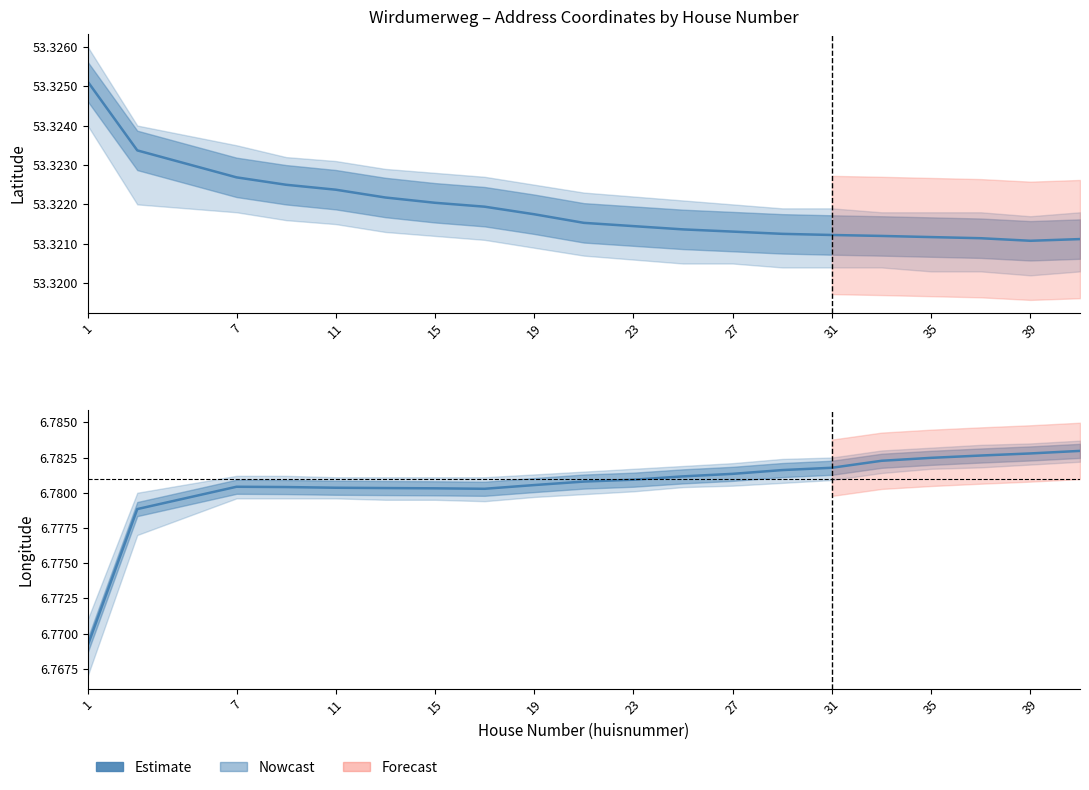

The value of longitude at 27 is 1.4. True or false?

False